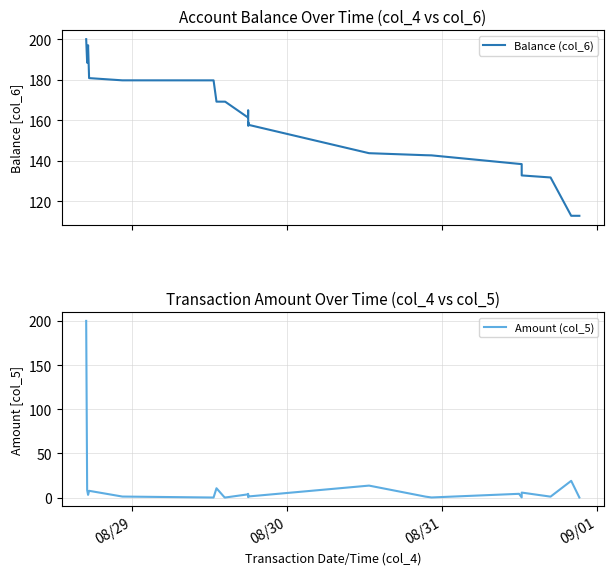

What is the highest value of the Balance (col_6) series?

200.0